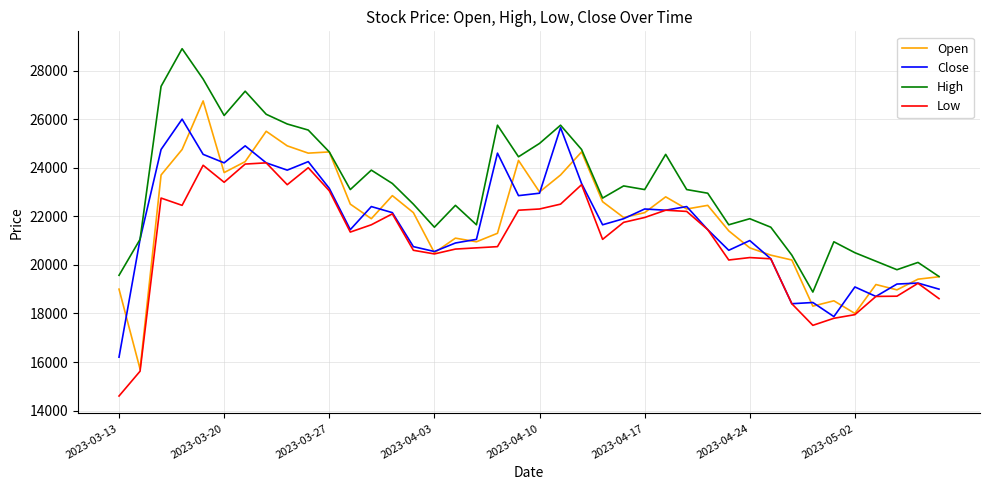

List the series in order of their peak value, highest first.

High, Open, Close, Low